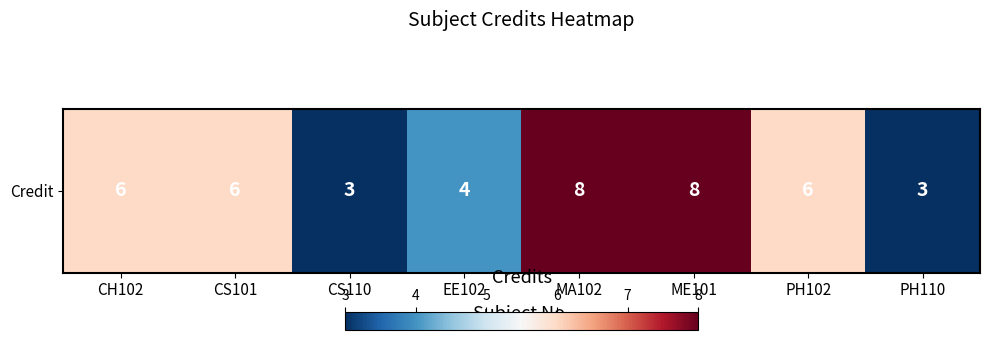

What is the ratio of the value at PH110 to the value at CS110?

1.0